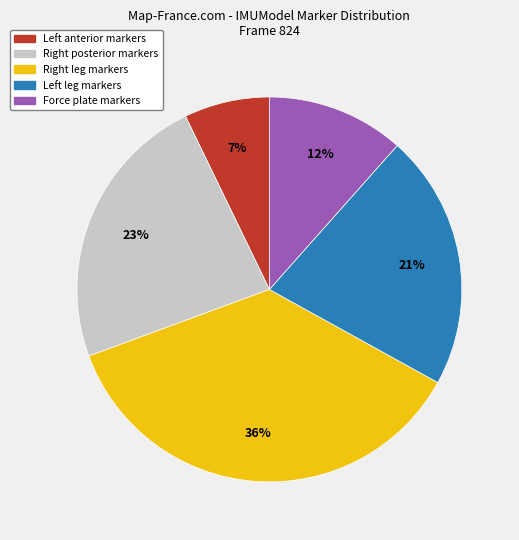

To the nearest percent, what portion does Force plate markers represent?

12%